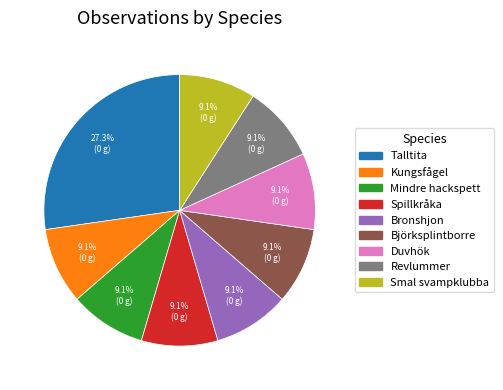

Does Bronshjon represent more than half of the total?

No